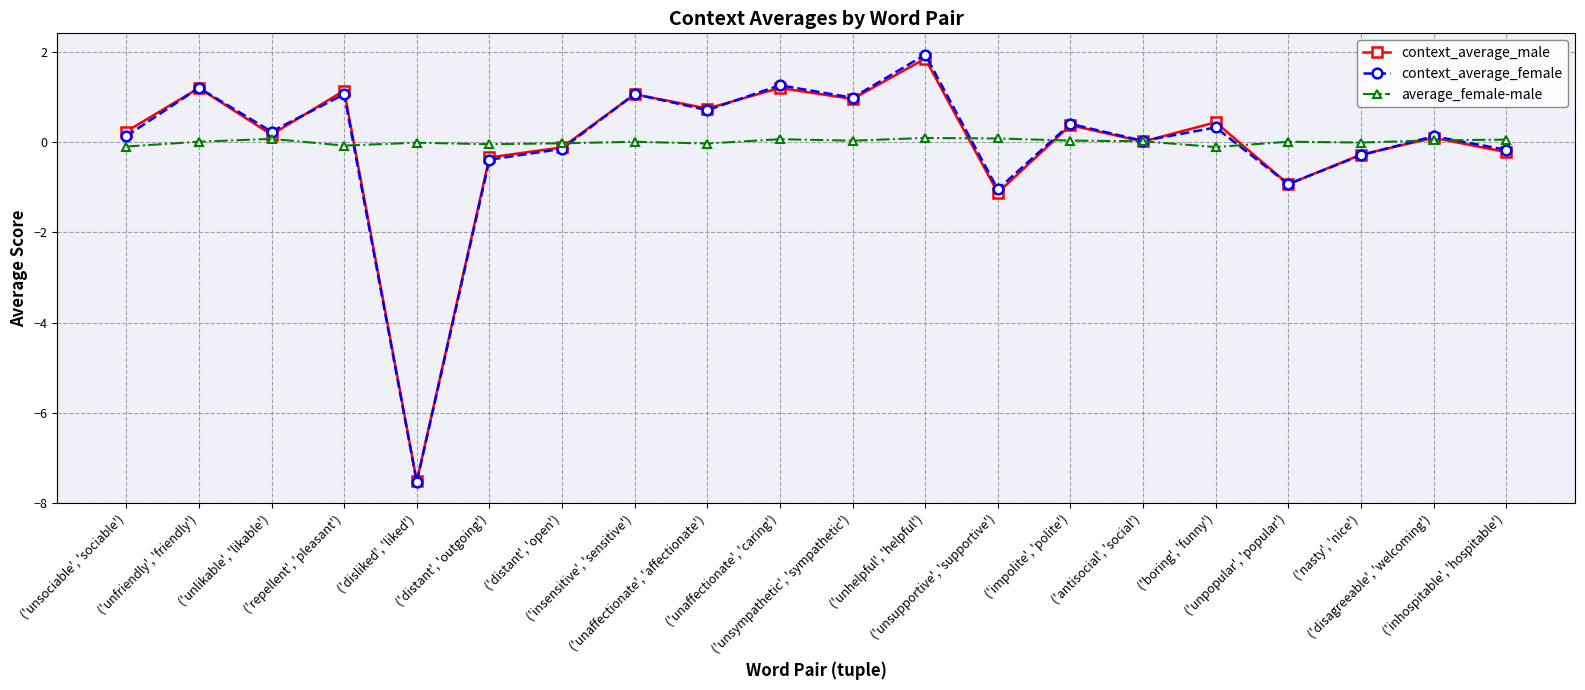

What is the approximate value of average_female-male at ('repellent', 'pleasant')?

-0.1